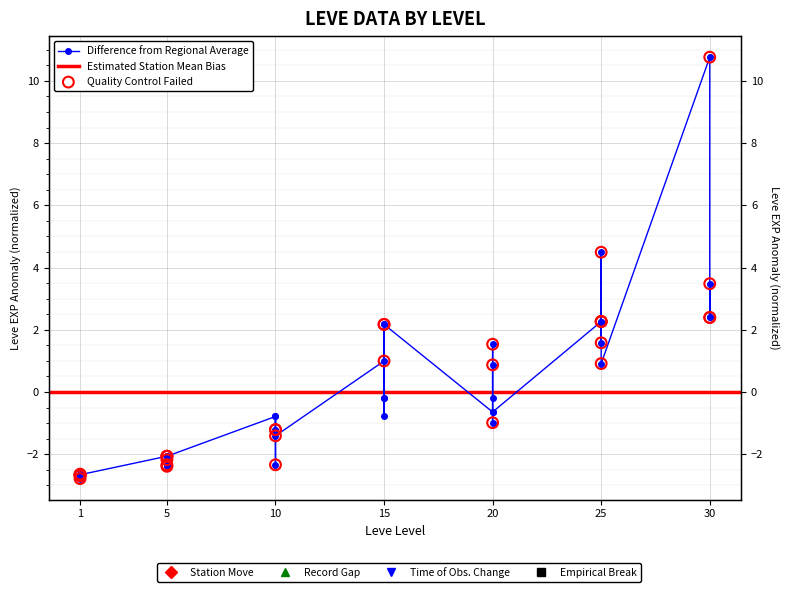

Which has a higher value, 15 or 5?

15